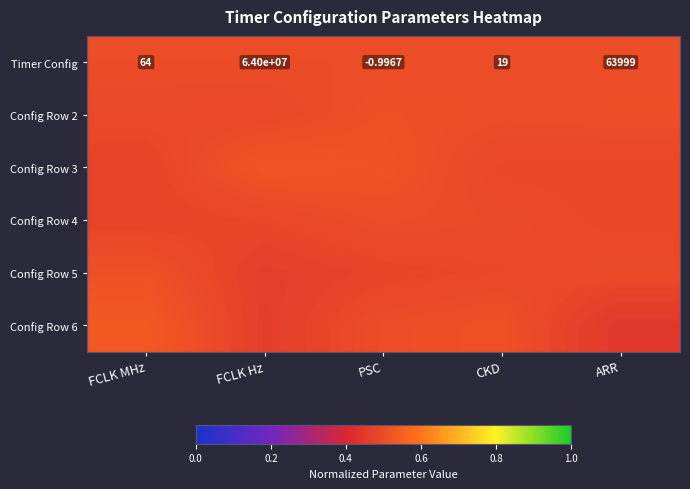

How many Config Row 5 values are between 0 and 1?

5